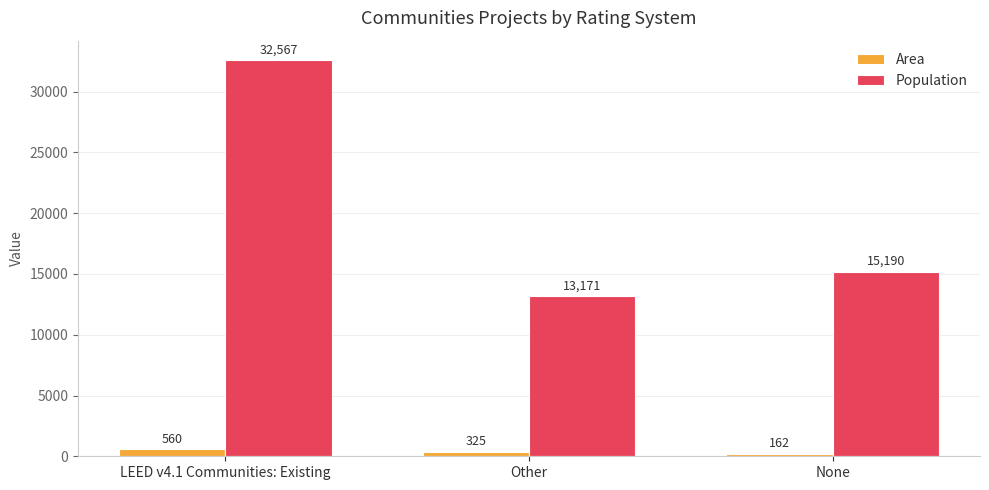

How many data points does each series have?

3